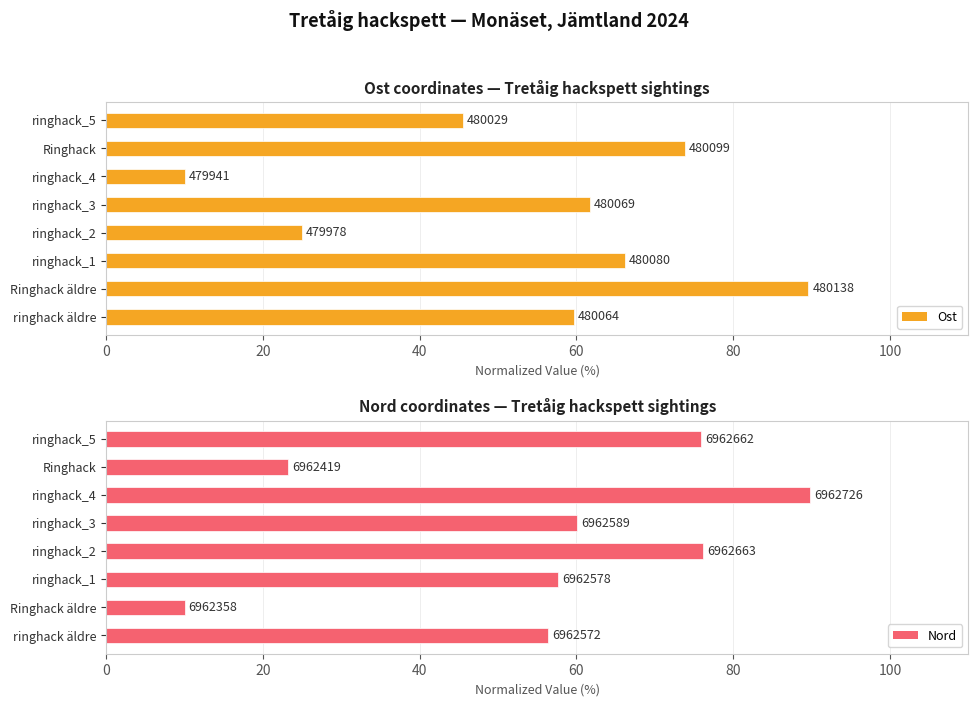

At ringhack_3, list the series in order from largest to smallest.

Ost, Nord